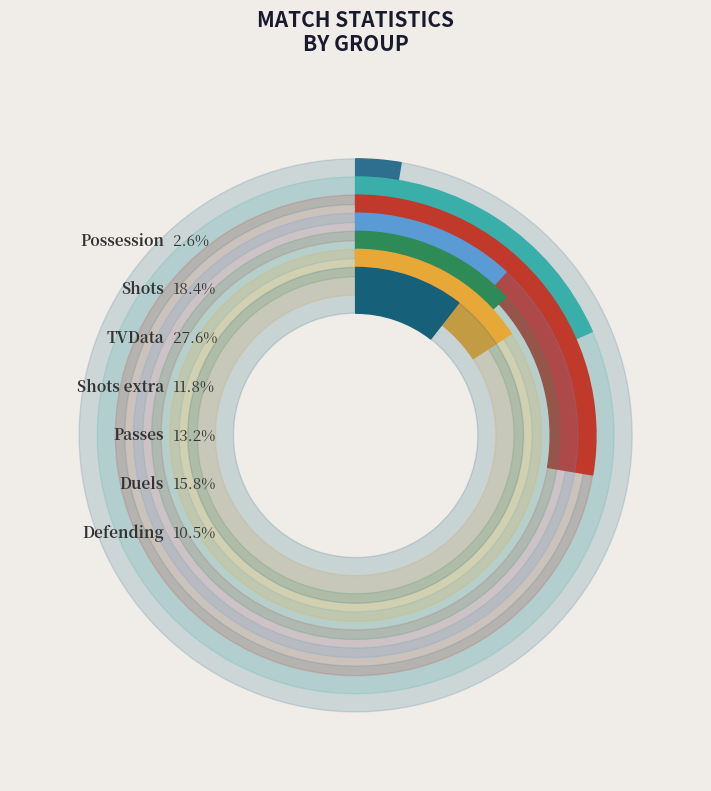

What is the smallest slice in the pie chart?

Possession